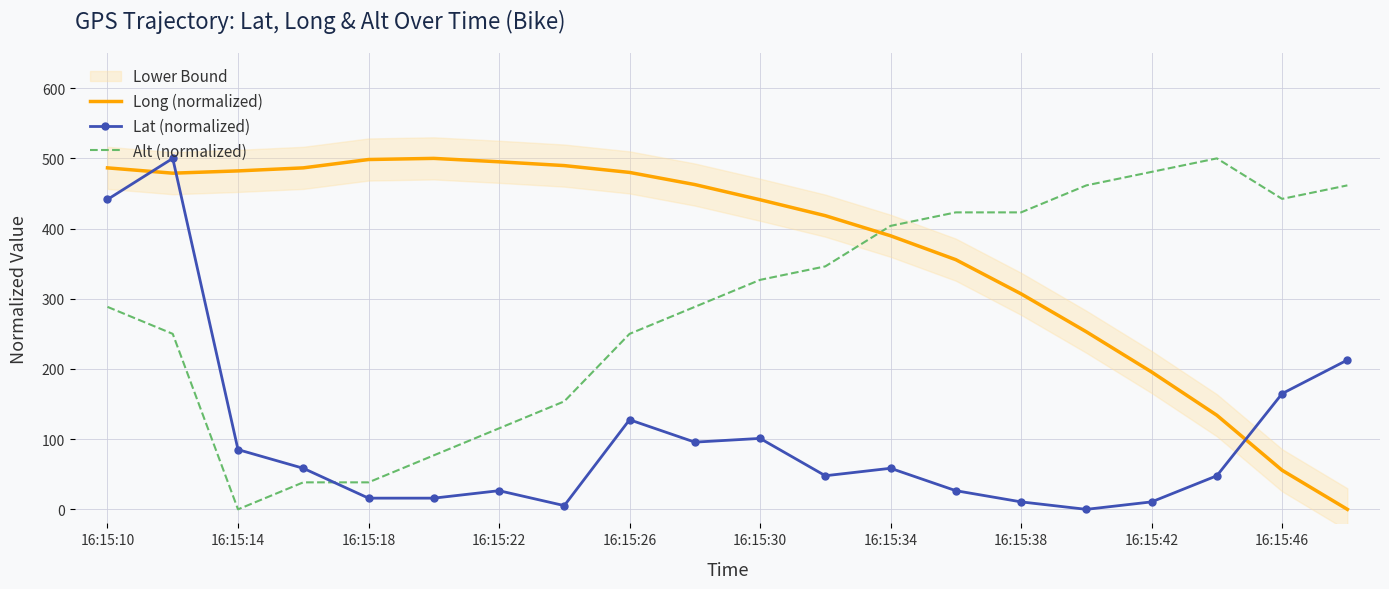

True or false: Alt (normalized) has a value of 701.4 at 16:15:46.

False